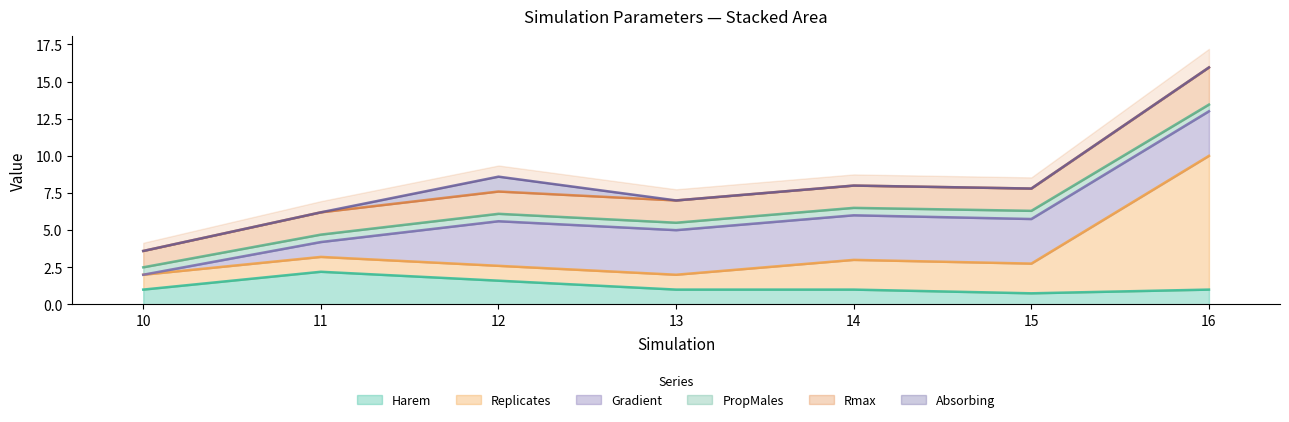

Is the value of Harem at 13 greater than the value of Rmax at 13?

No